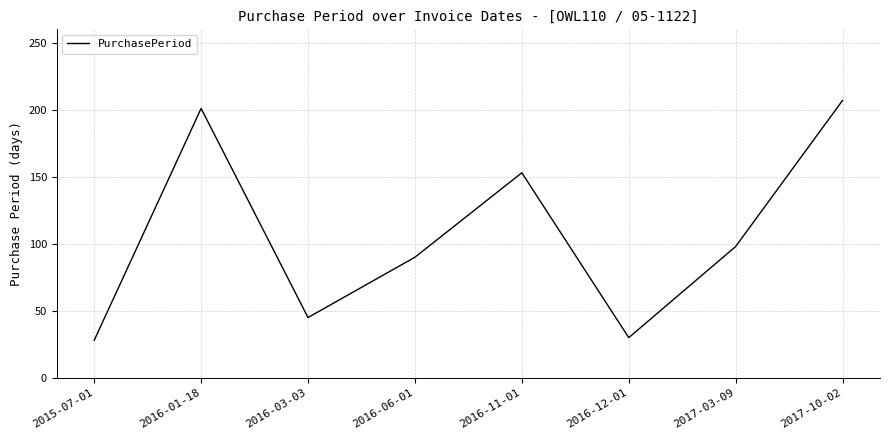

Which label corresponds to the largest value in the chart?

2017-10-02